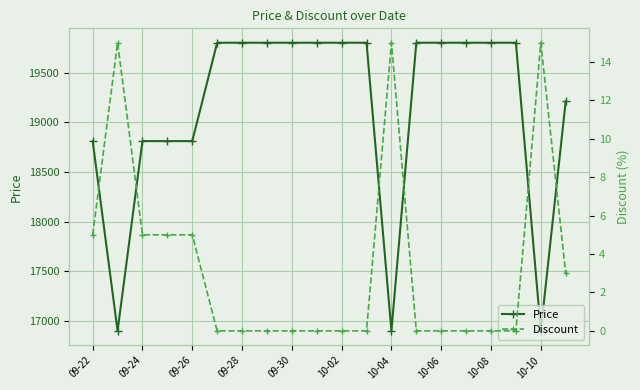

The value of Price at 09-22 is 18810. True or false?

True